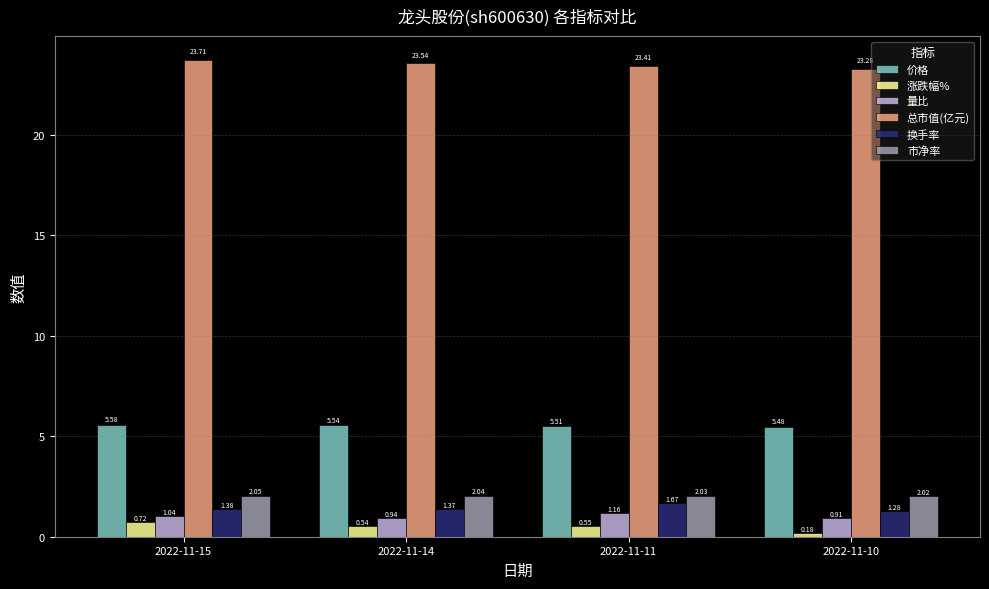

What is the difference between the highest and lowest values at 2022-11-11?

22.9